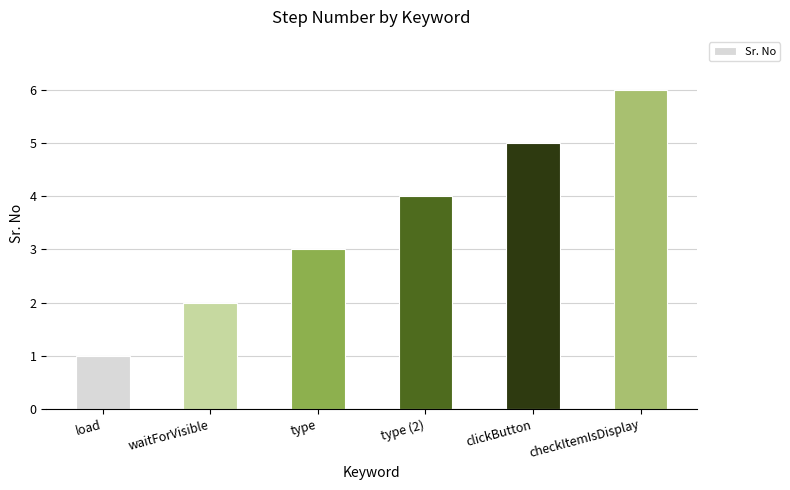

Which has a higher value, type (2) or checkItemIsDisplay?

checkItemIsDisplay